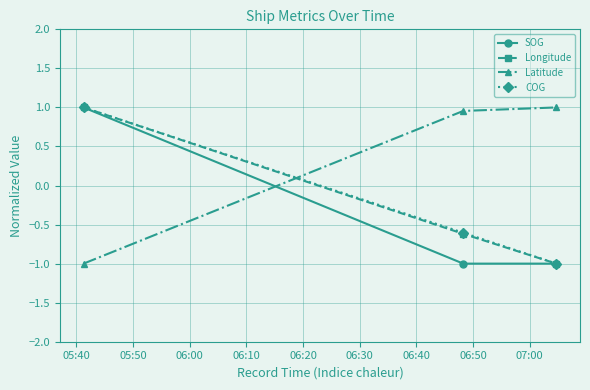

How many categories are shown in the chart?

3